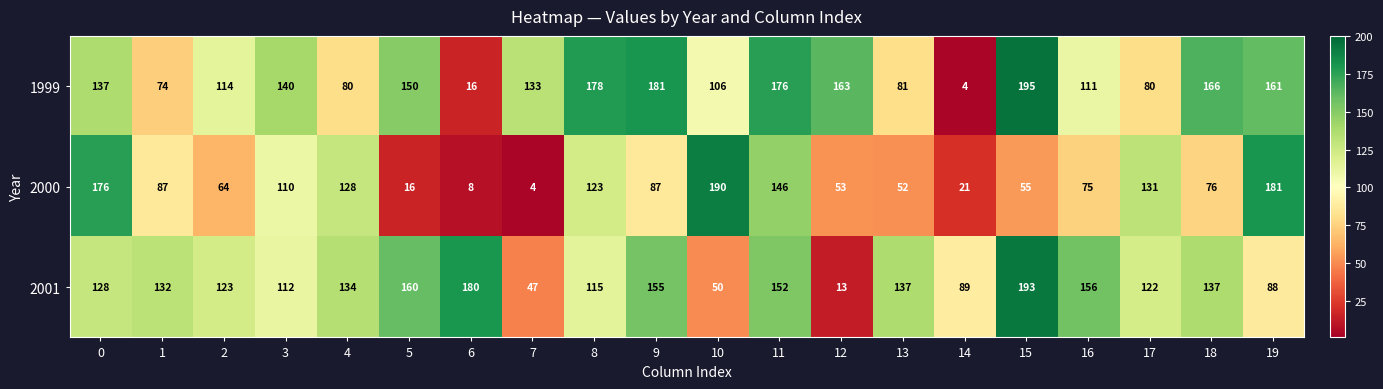

What is the sum of all 2001 values?

2423